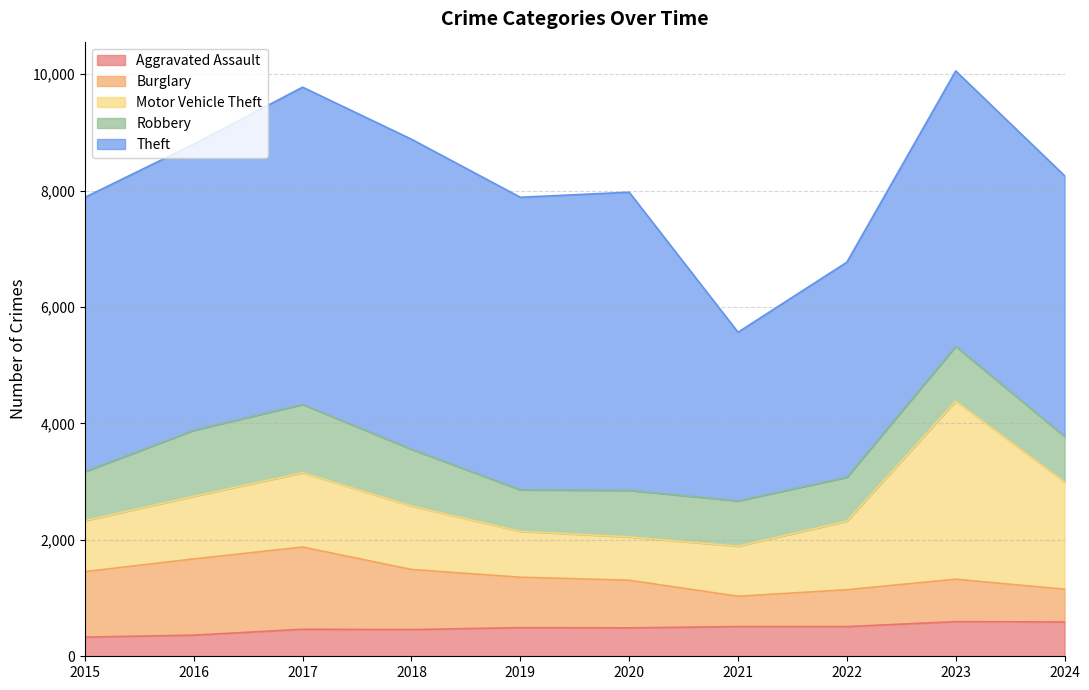

True or false: Aggravated Assault has a value of 329 at 2015.

True